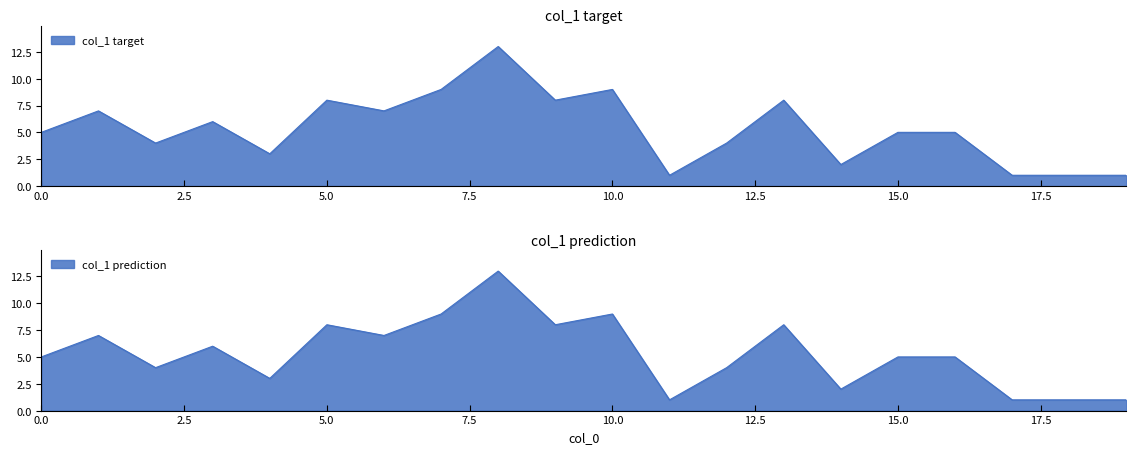

Where is the first local maximum?

1